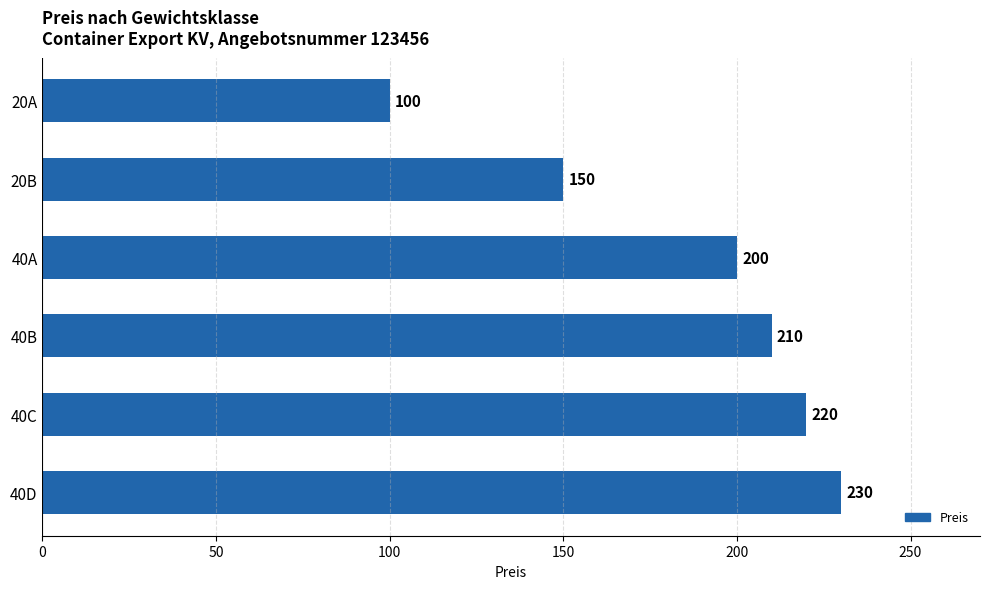

What is the sum of all values?

1110